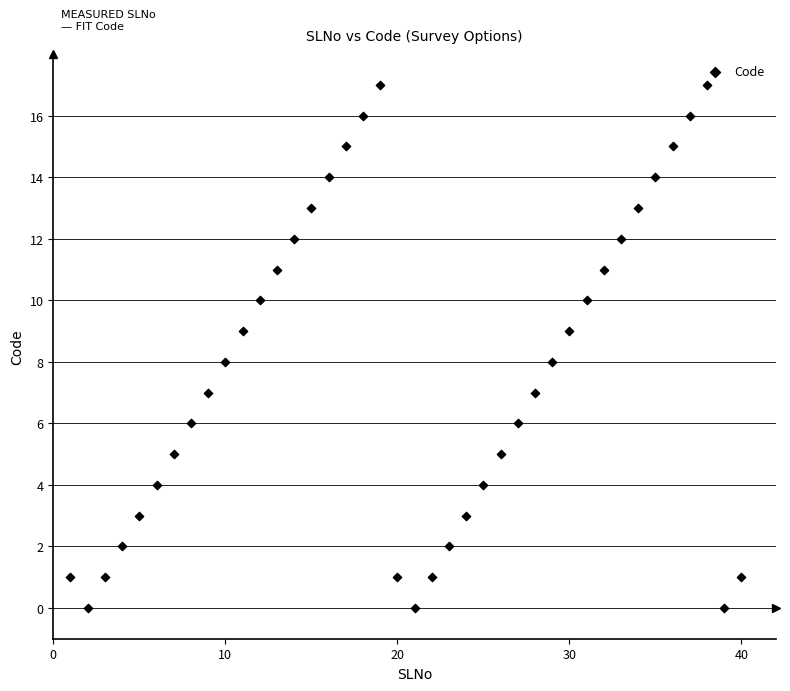

What is the range of X values (max minus min)?

39